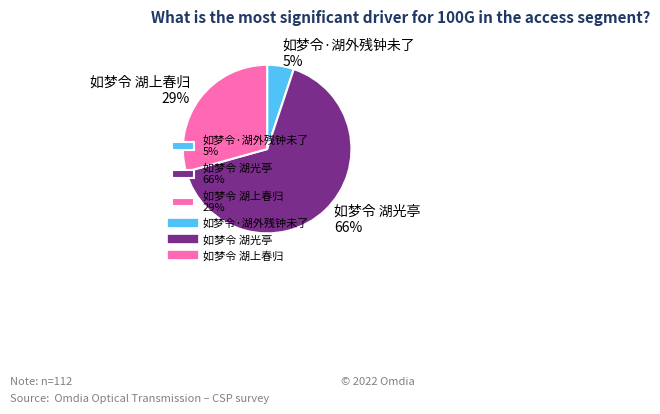

Is it true that 如梦令 湖上春归 is 29% of the pie?

True